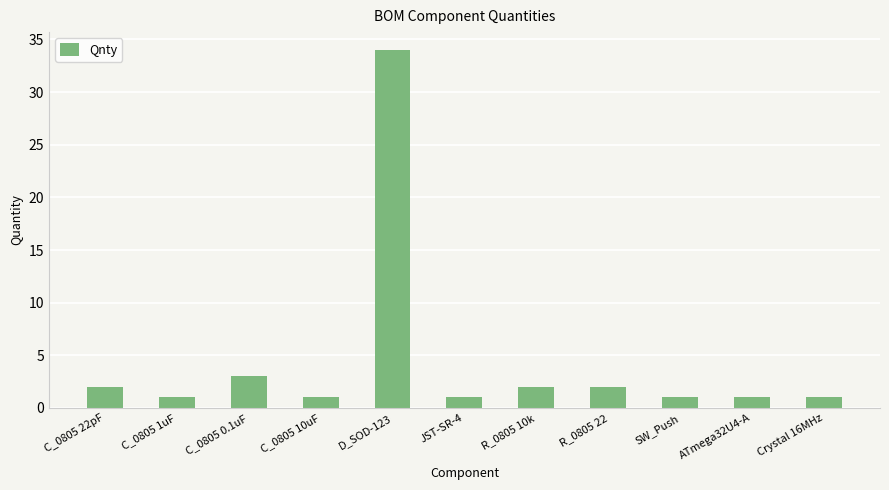

Which has a higher value, SW_Push or C_0805 22pF?

C_0805 22pF